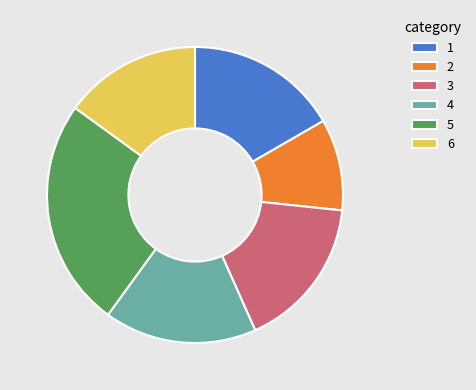

Is there a majority slice in this chart?

No